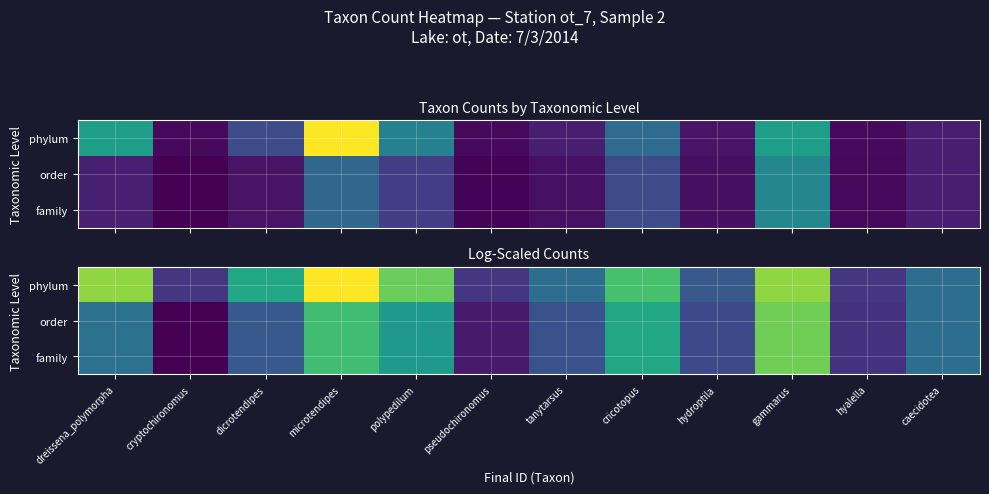

Which series has the largest total across all categories?

phylum